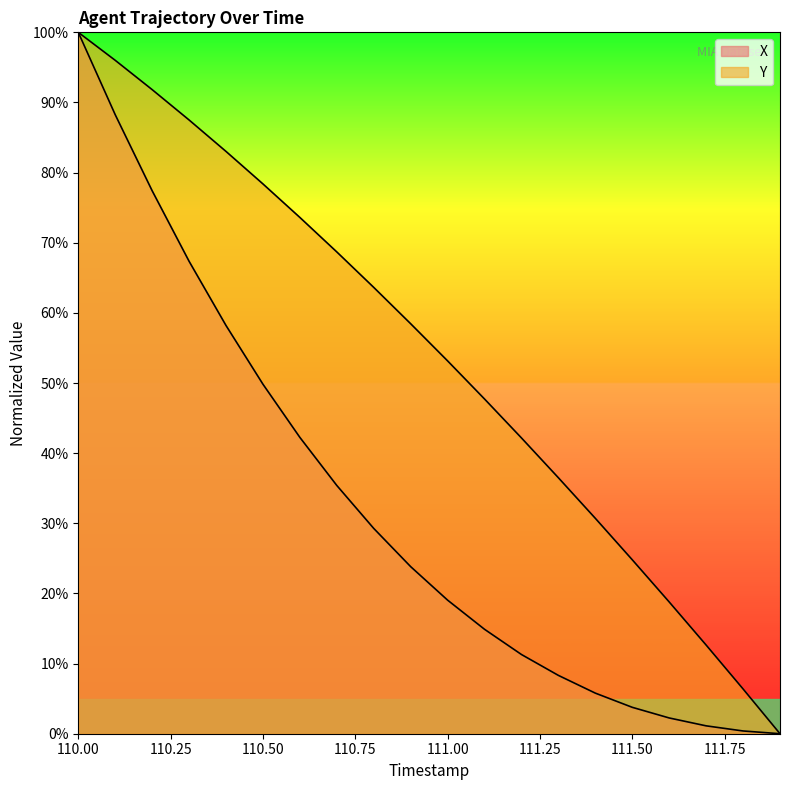

Rank the series by their maximum value, from lowest to highest.

X, Y